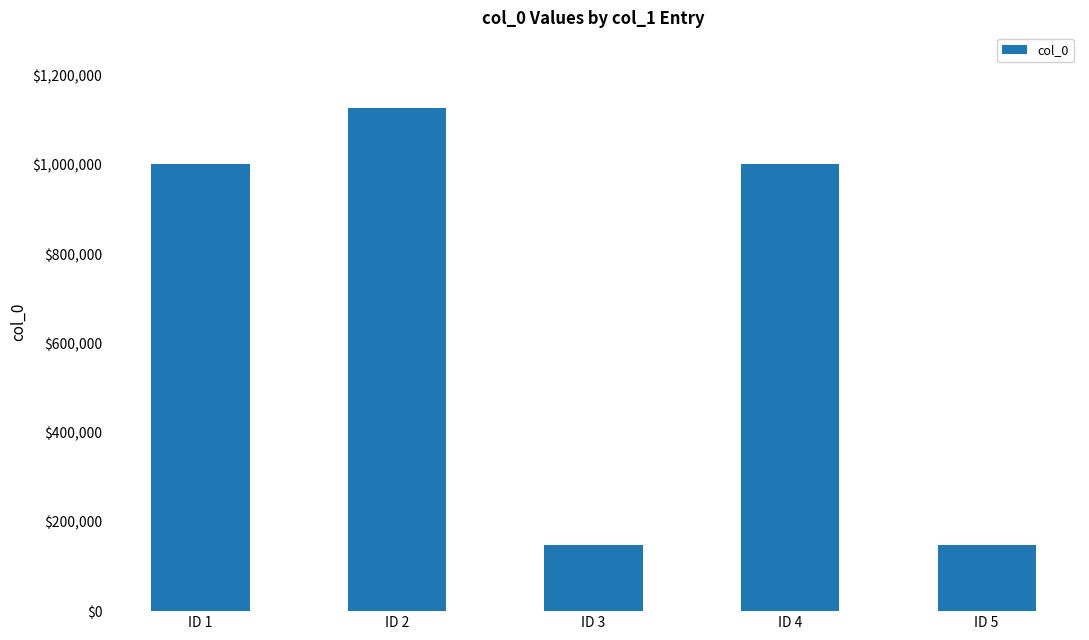

What is the approximate value at ID 5, to the nearest 100?

148400